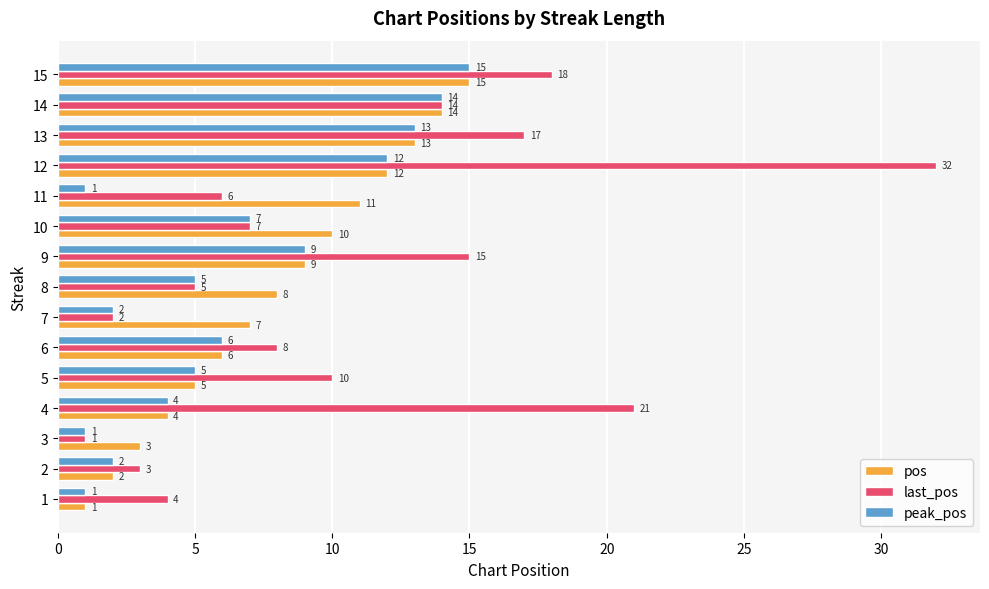

At which label does pos reach its peak?

15